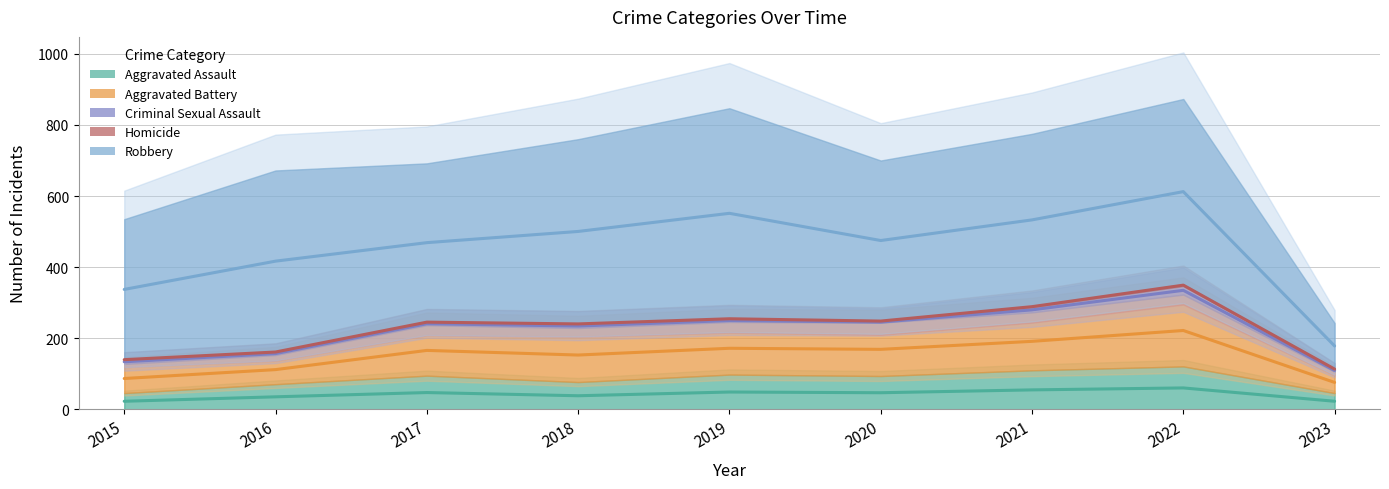

What is the difference between the maximum and minimum values in the Criminal Sexual Assault series?

21